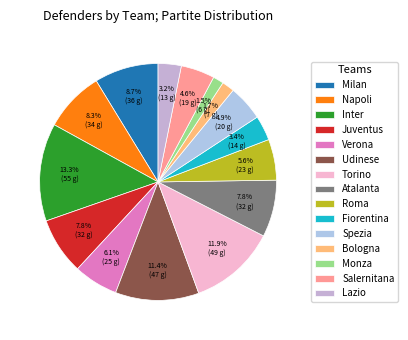

The Udinese slice represents 11% of the pie. True or false?

True